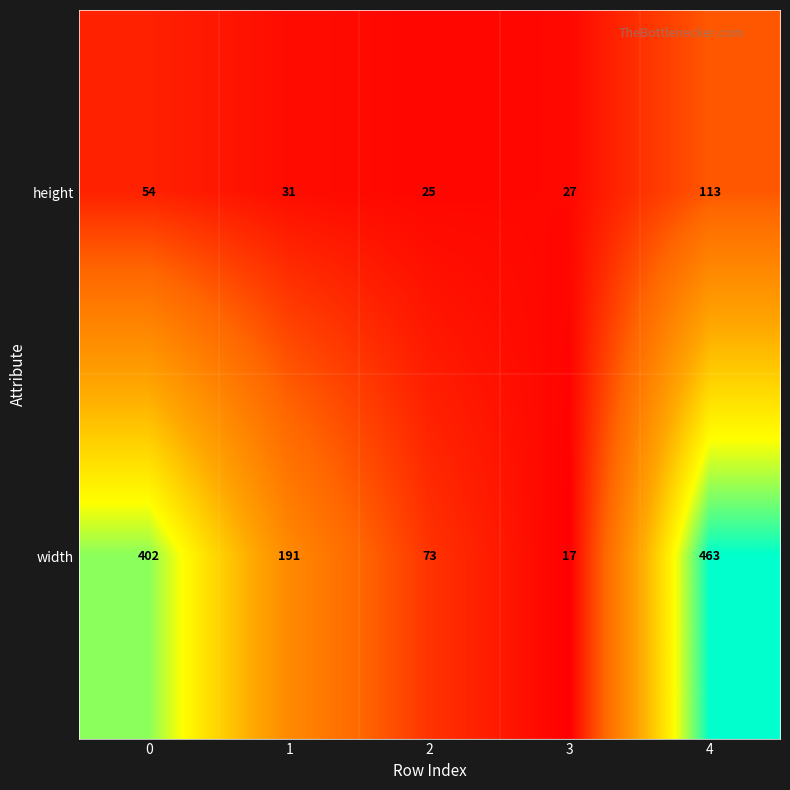

True or false: height has a value of 182 at 4.

False